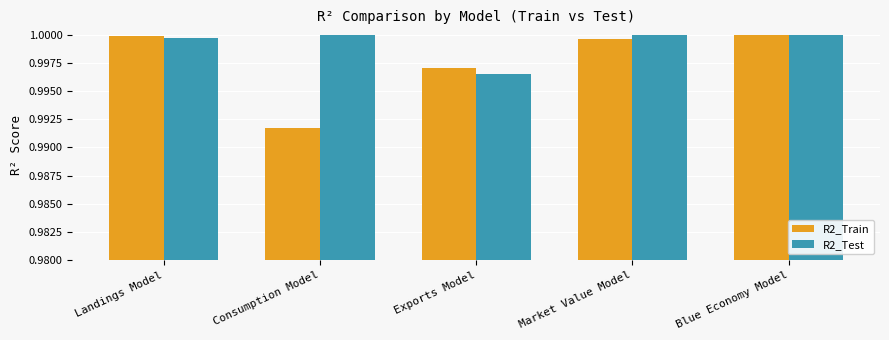

What is the sum of all R2_Train values?

5.0